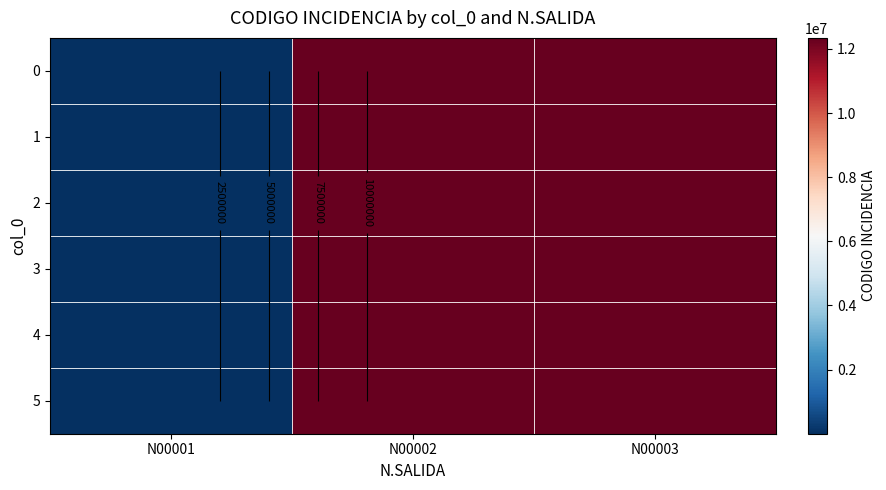

True or false: 4 has a value of 829 at N00001.

True